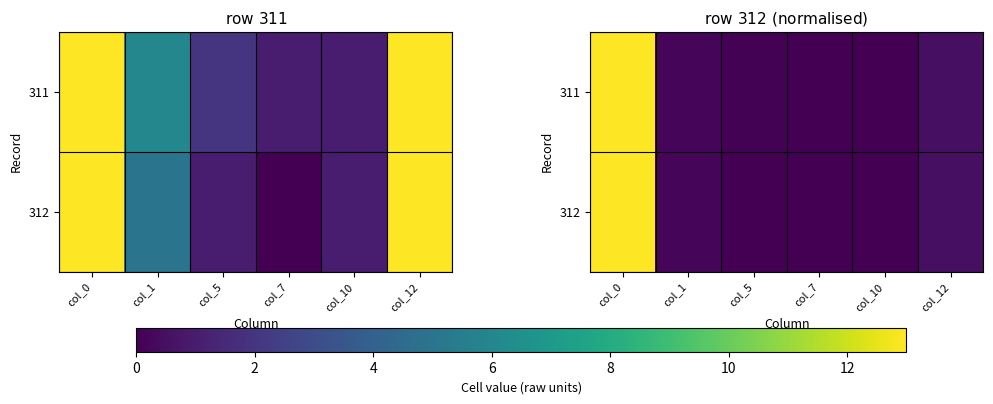

Rank the series by their maximum value, from highest to lowest.

312, 311